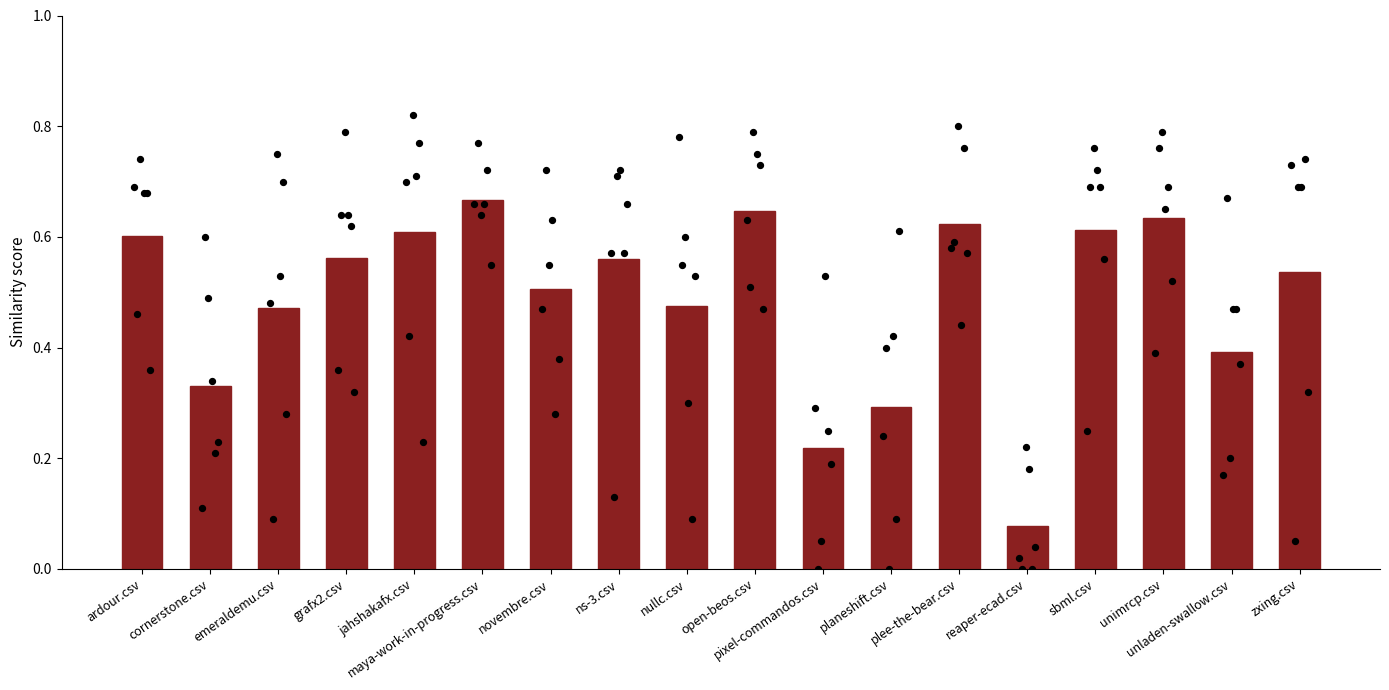

Between sbml.csv and nullc.csv, which is larger?

sbml.csv